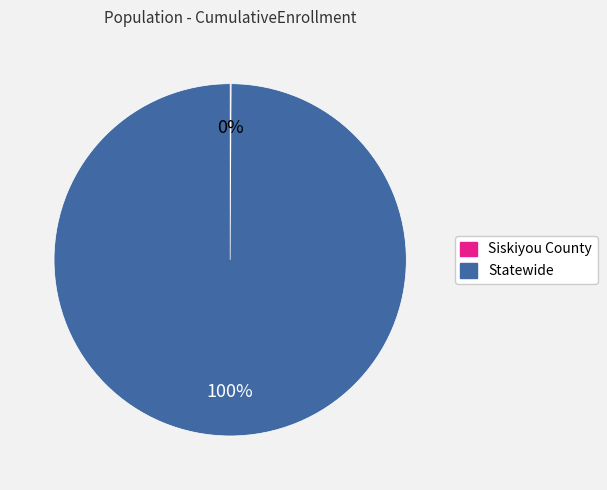

Does any single category account for the majority?

Yes